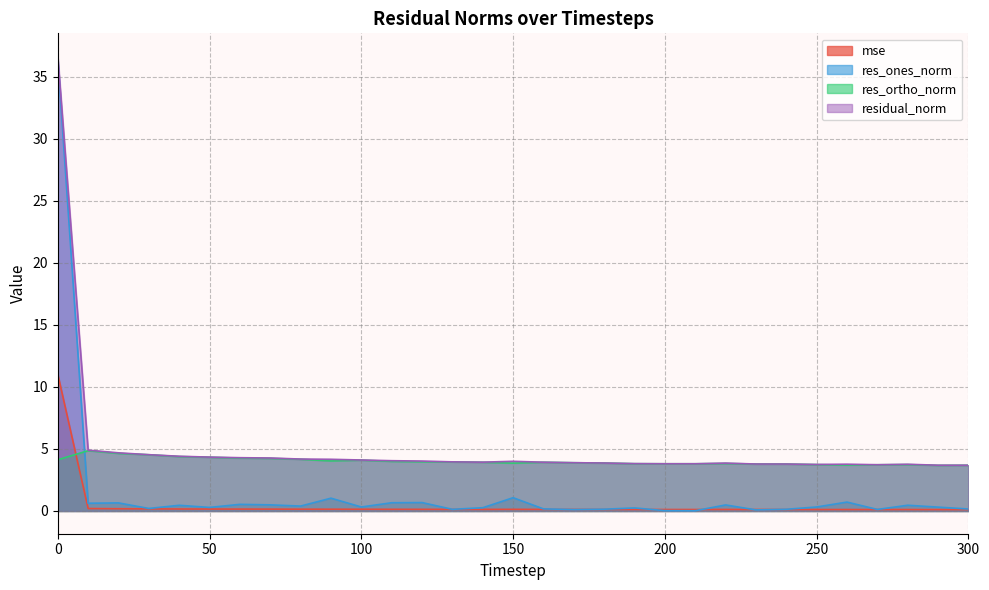

Which label corresponds to the smallest value in the chart?

210